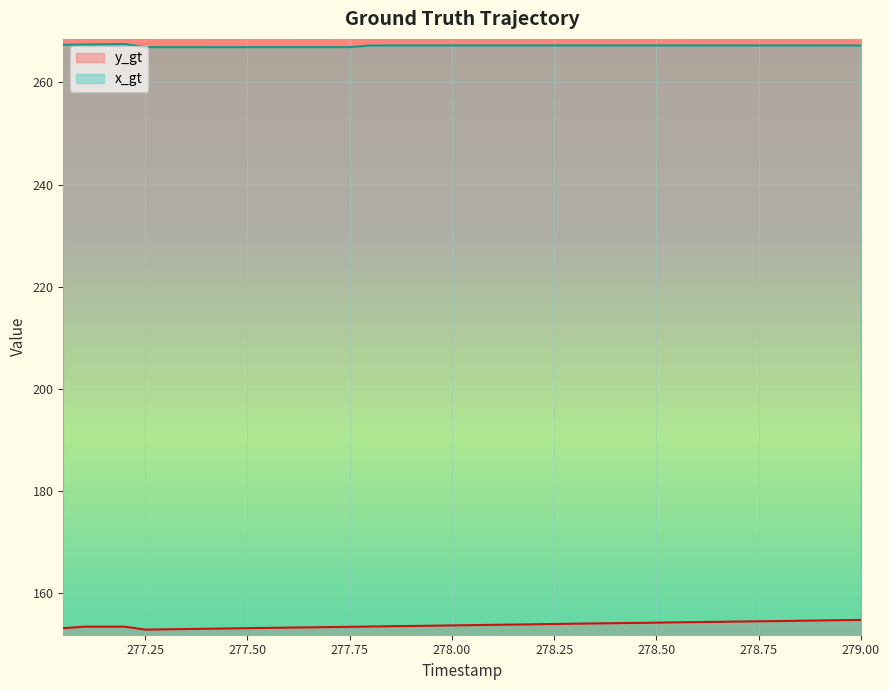

Count the x_gt values in the range 266 to 267.

11